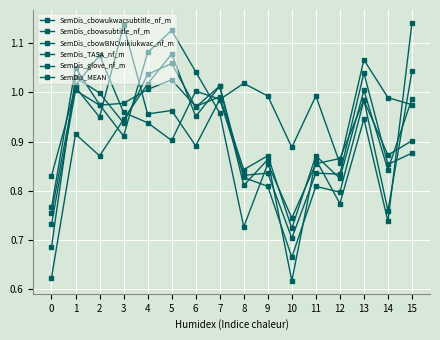

What is the value of the SemDis_cbowBNCwikiukwac_nf_m point at the 16th from the left?

0.9